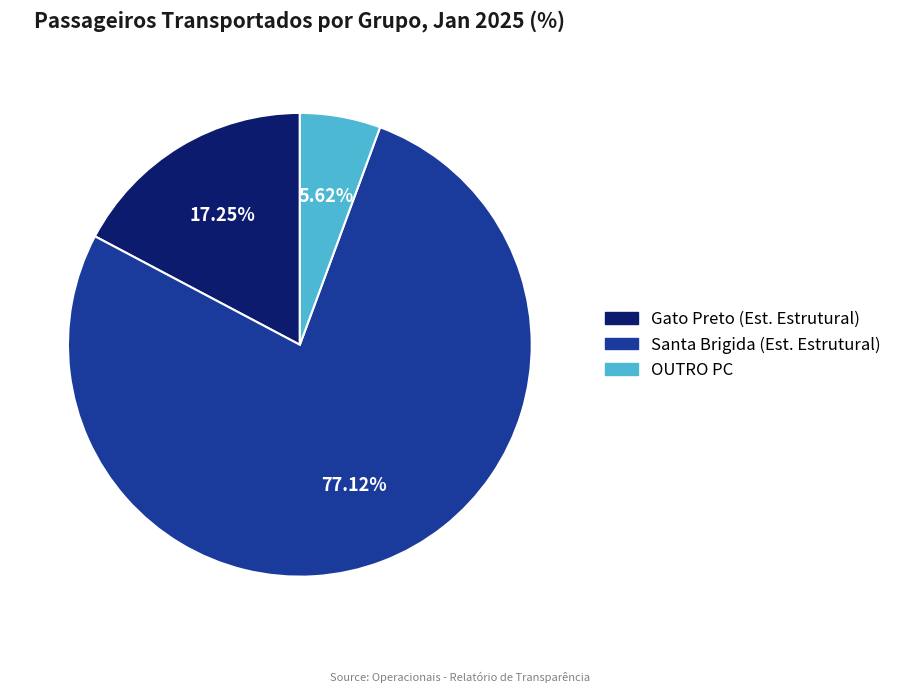

Is there any slice that represents more than half of the pie?

Yes